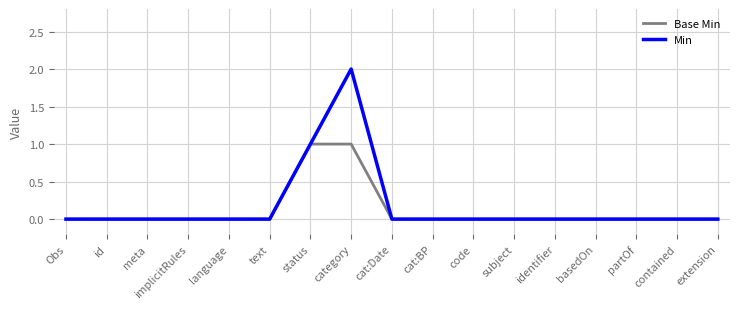

What are all the series names shown in the legend?

Base Min, Min